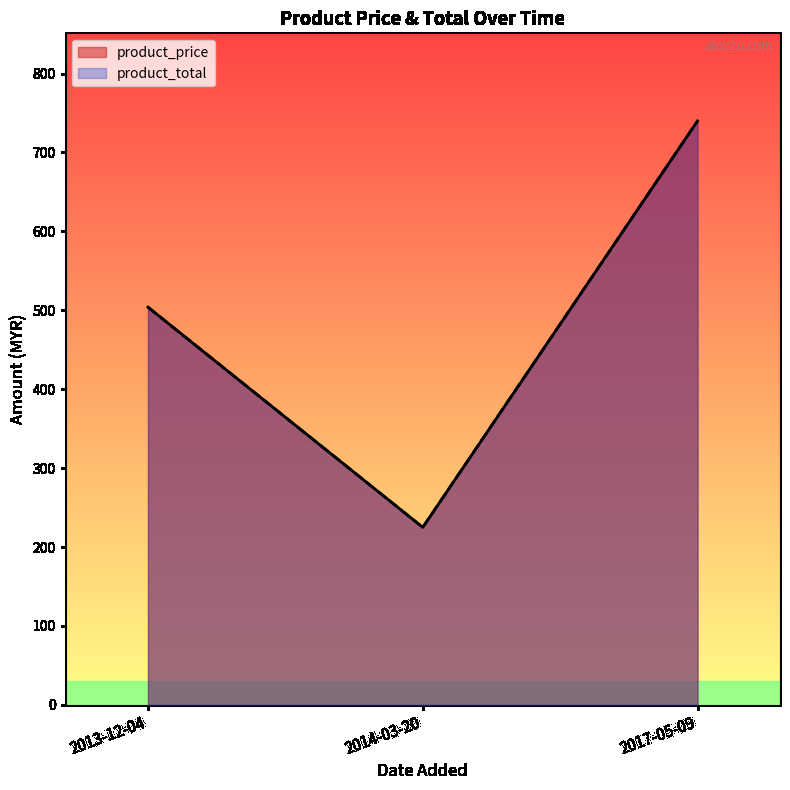

True or false: product_total and product_price cross at least once.

False